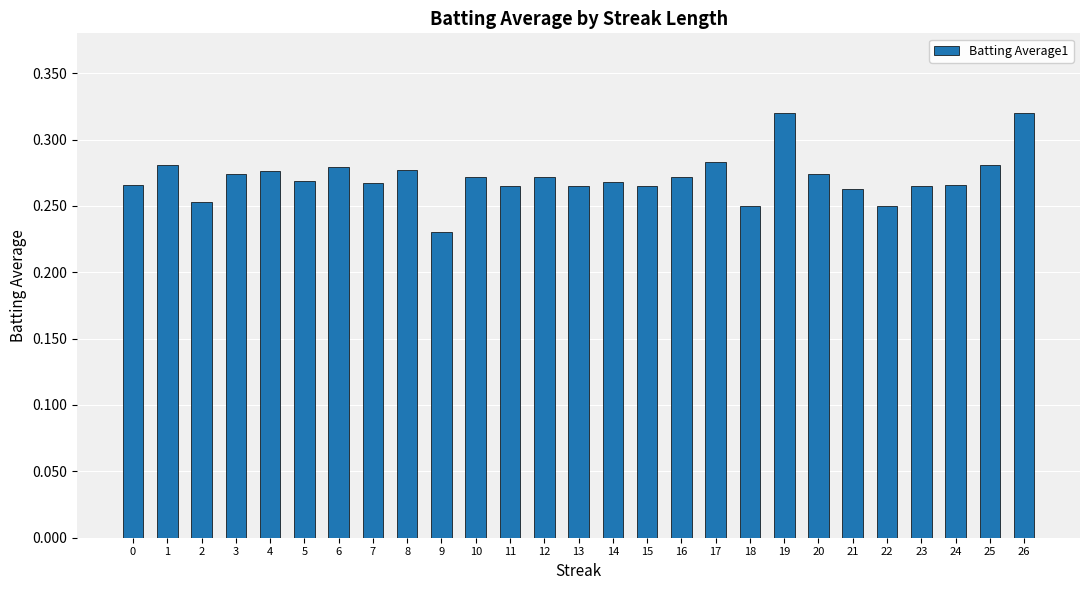

Is it true that the value at 4 is 0.4?

False